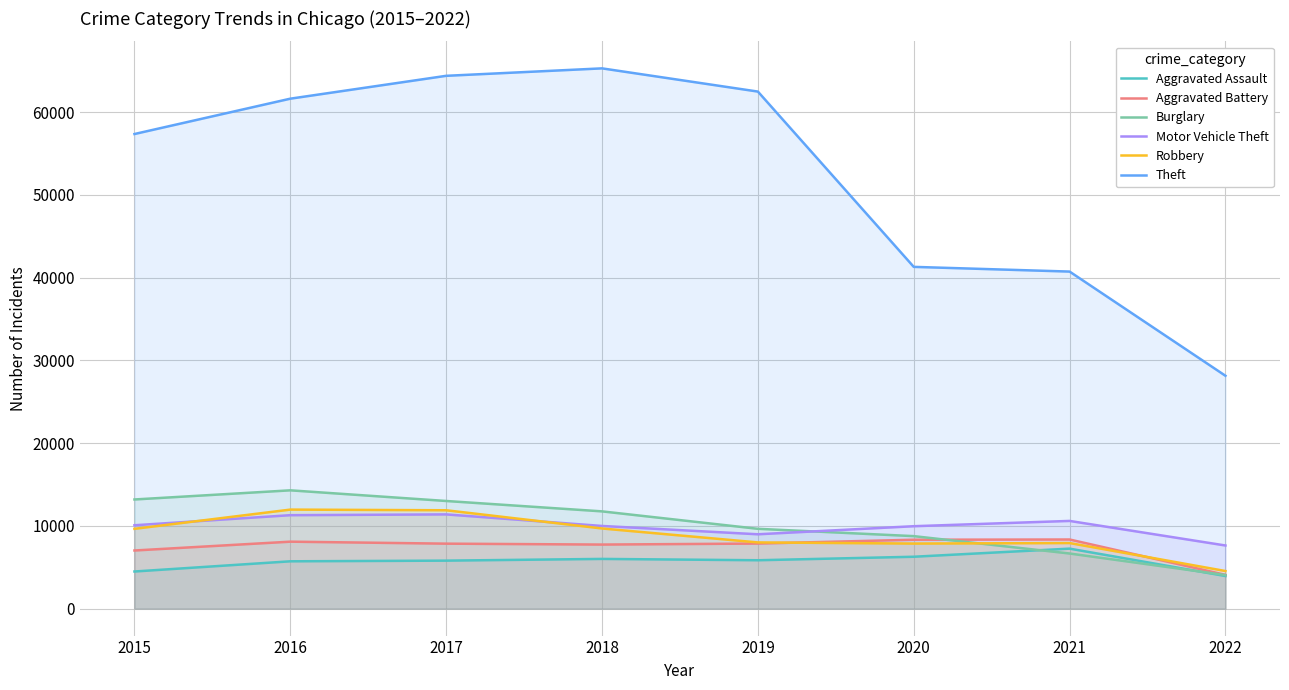

The value of Aggravated Assault at 2015 is 4480. True or false?

True